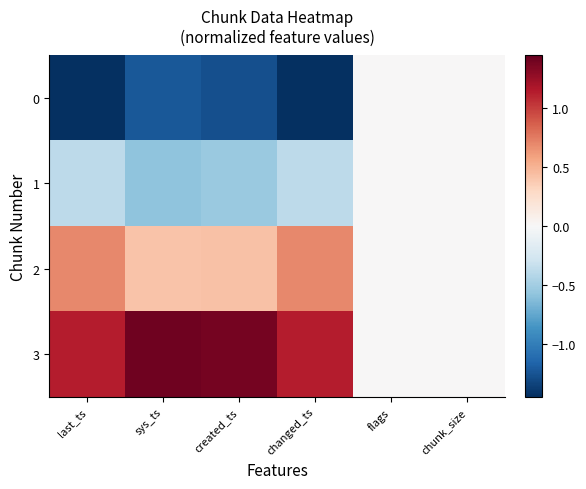

How many data points does each series have?

6